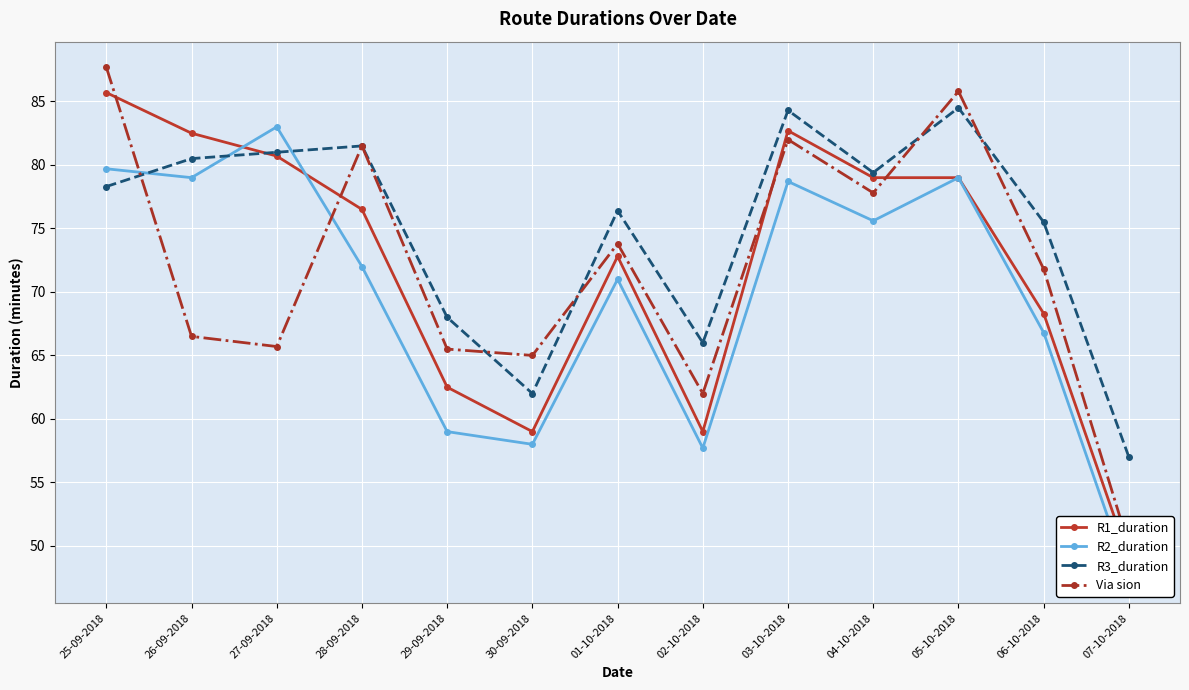

How many interior local peaks does the Via sion series have?

4